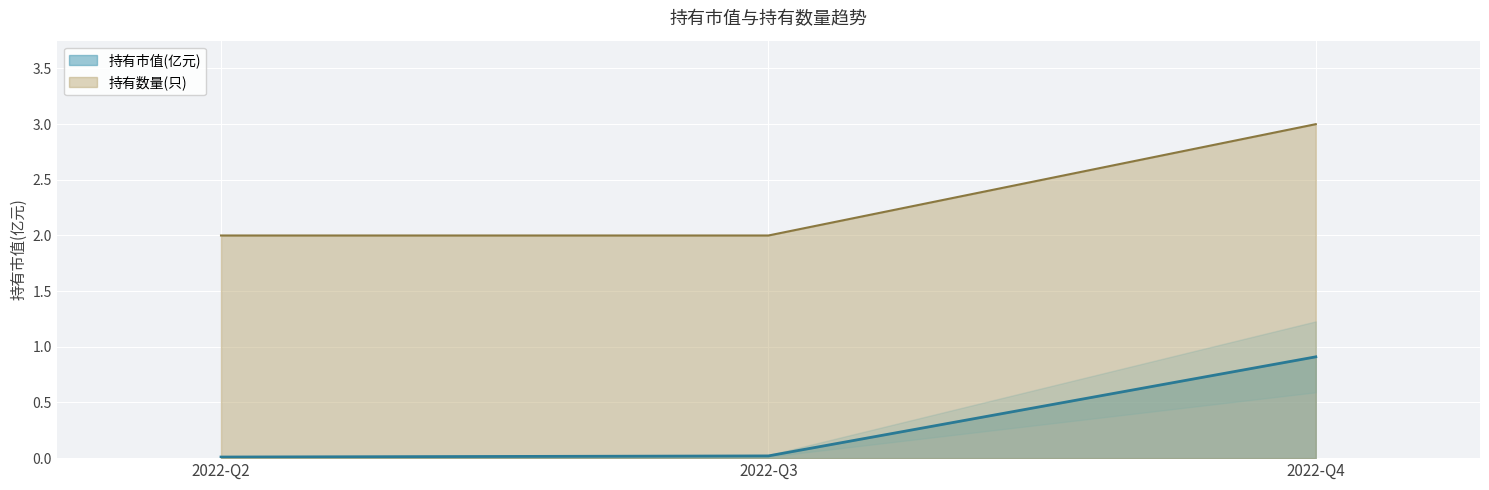

What is the sum of all 持有数量(只) values?

7.0